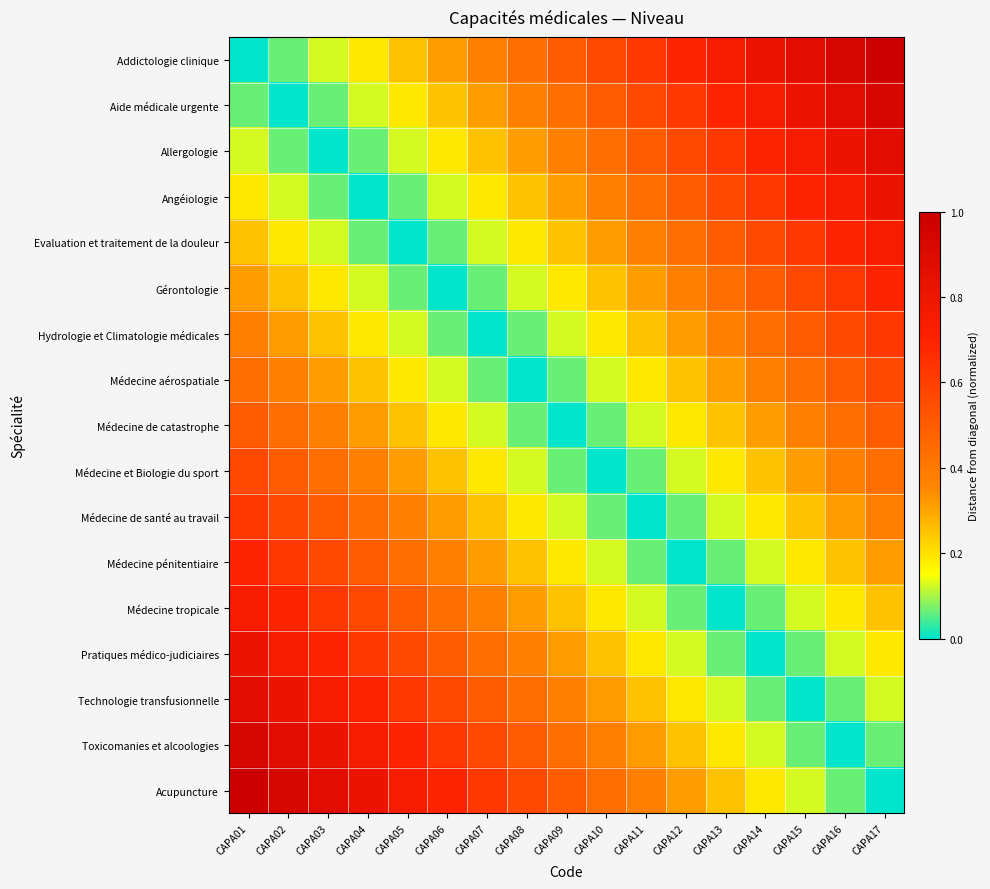

At CAPA06, list the series in order from smallest to largest.

Gérontologie, Evaluation et traitement de la douleur, Hydrologie et Climatologie médicales, Angéiologie, Médecine aérospatiale, Allergologie, Médecine de catastrophe, Aide médicale urgente, Médecine et Biologie du sport, Addictologie clinique, Médecine de santé au travail, Médecine pénitentiaire, Médecine tropicale, Pratiques médico-judiciaires, Technologie transfusionnelle, Toxicomanies et alcoologies, Acupuncture